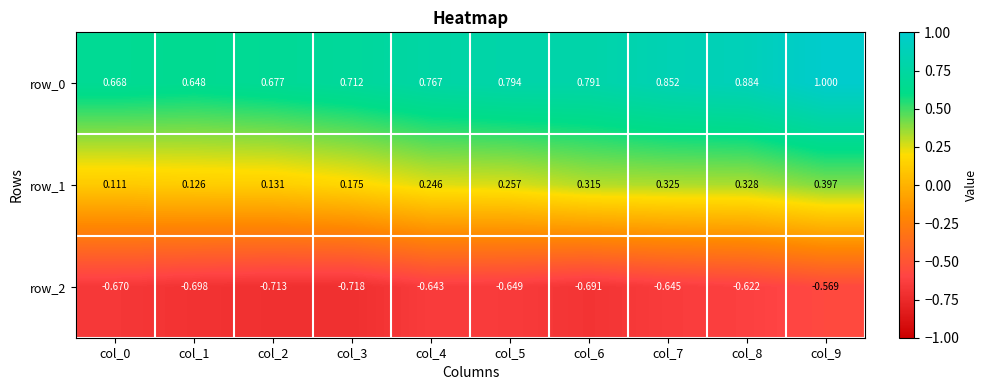

Is the value of row_2 at col_3 greater than the value of row_1 at col_9?

No